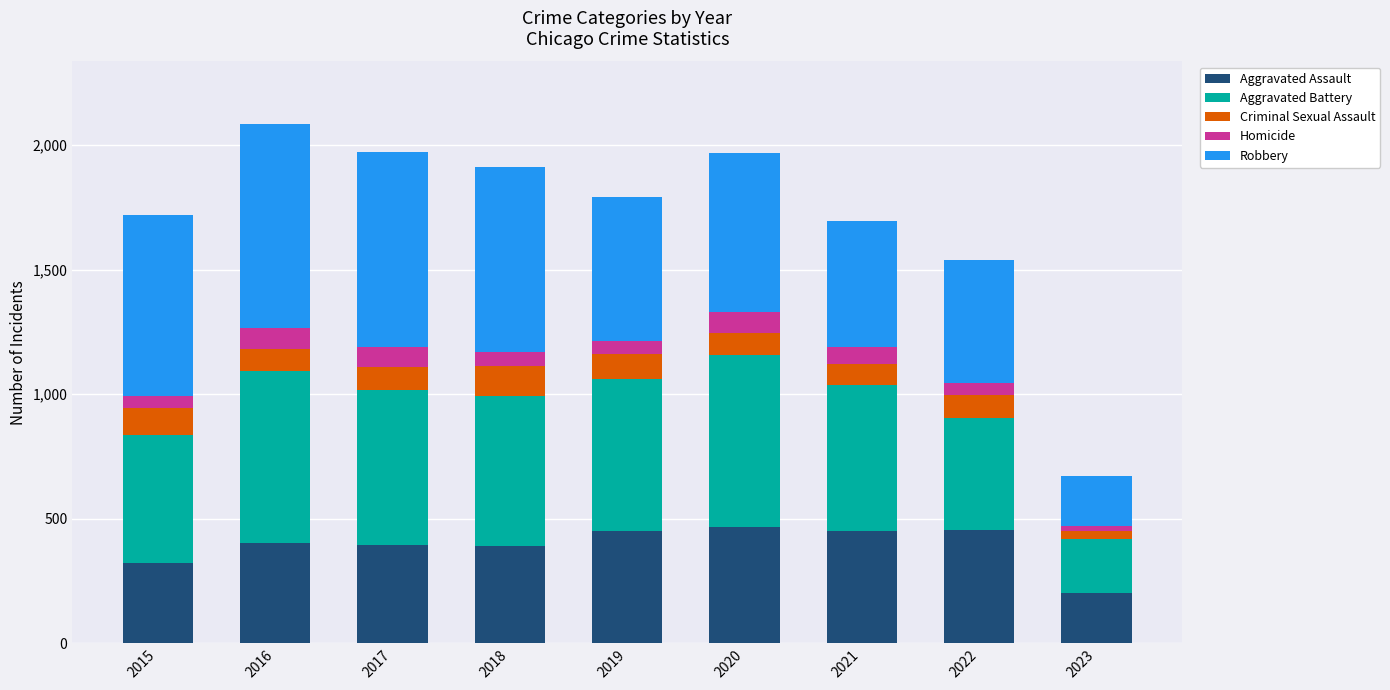

The value of Aggravated Assault at 2016 is 679. True or false?

False